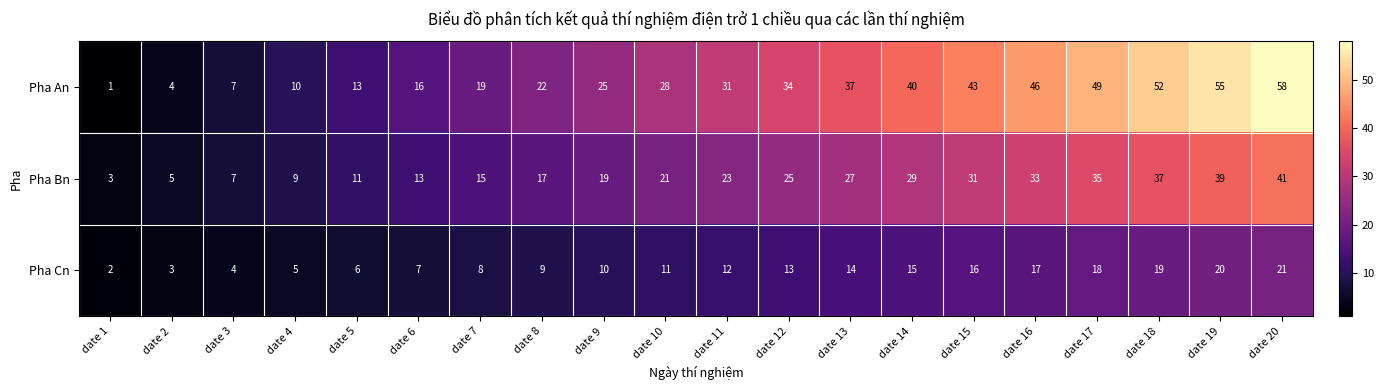

What is the greatest value displayed?

58